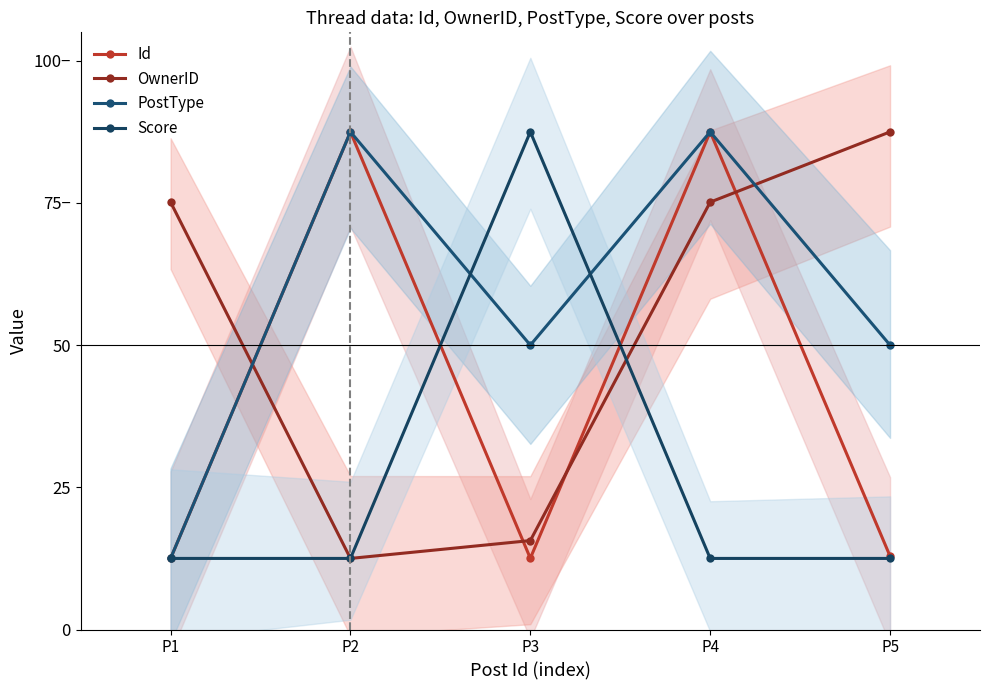

How many series are shown in this chart?

4